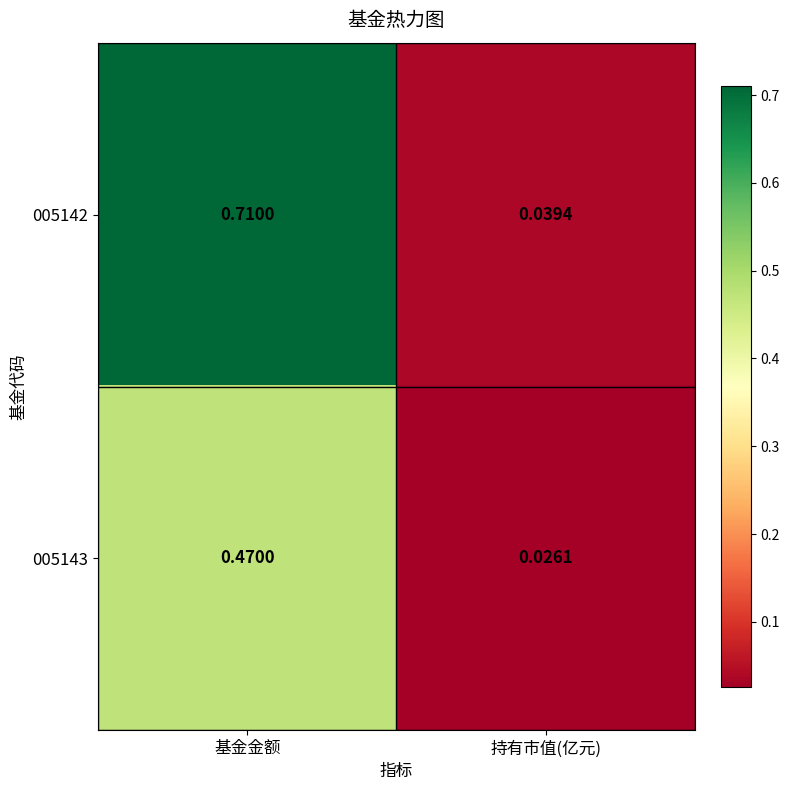

Which category has the highest value in the 005143 series?

基金金额